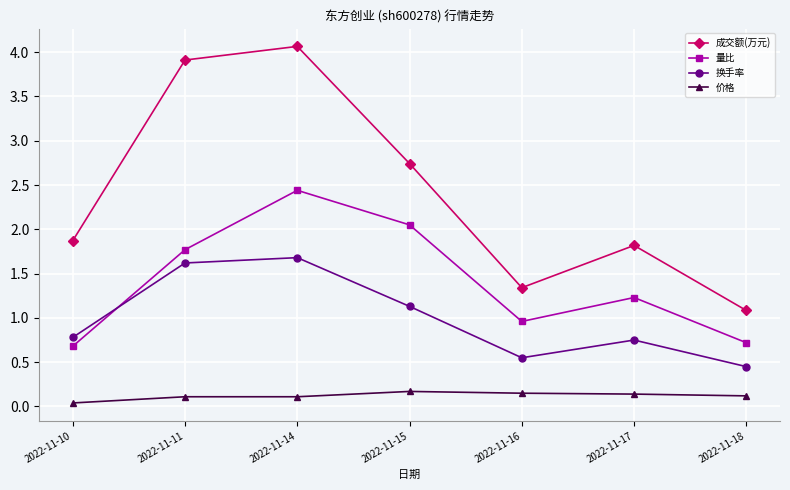

Is the value of 价格 at 2022-11-15 greater than the value of 换手率 at 2022-11-15?

No